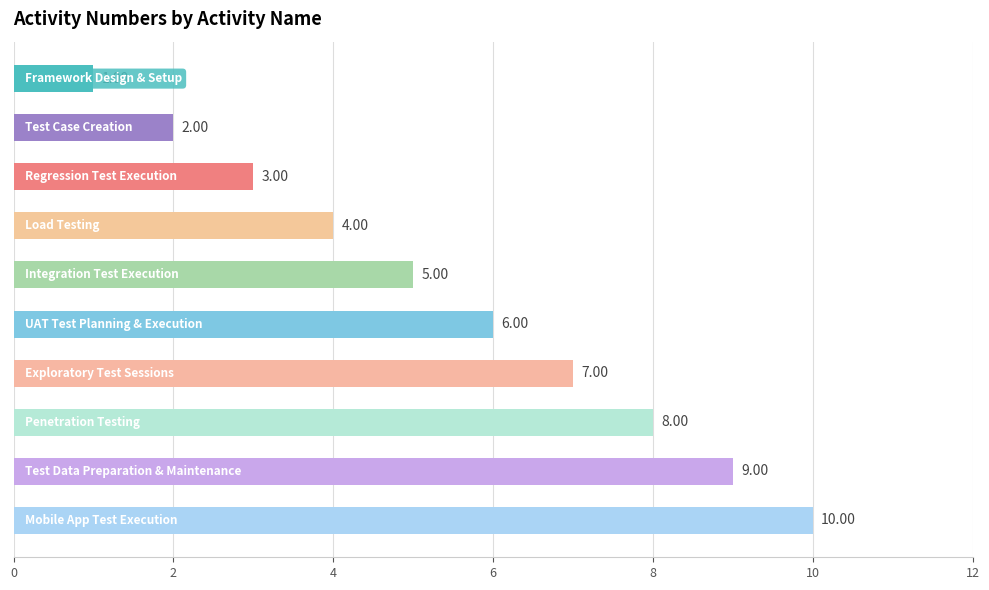

What is the difference between the maximum and minimum values?

9